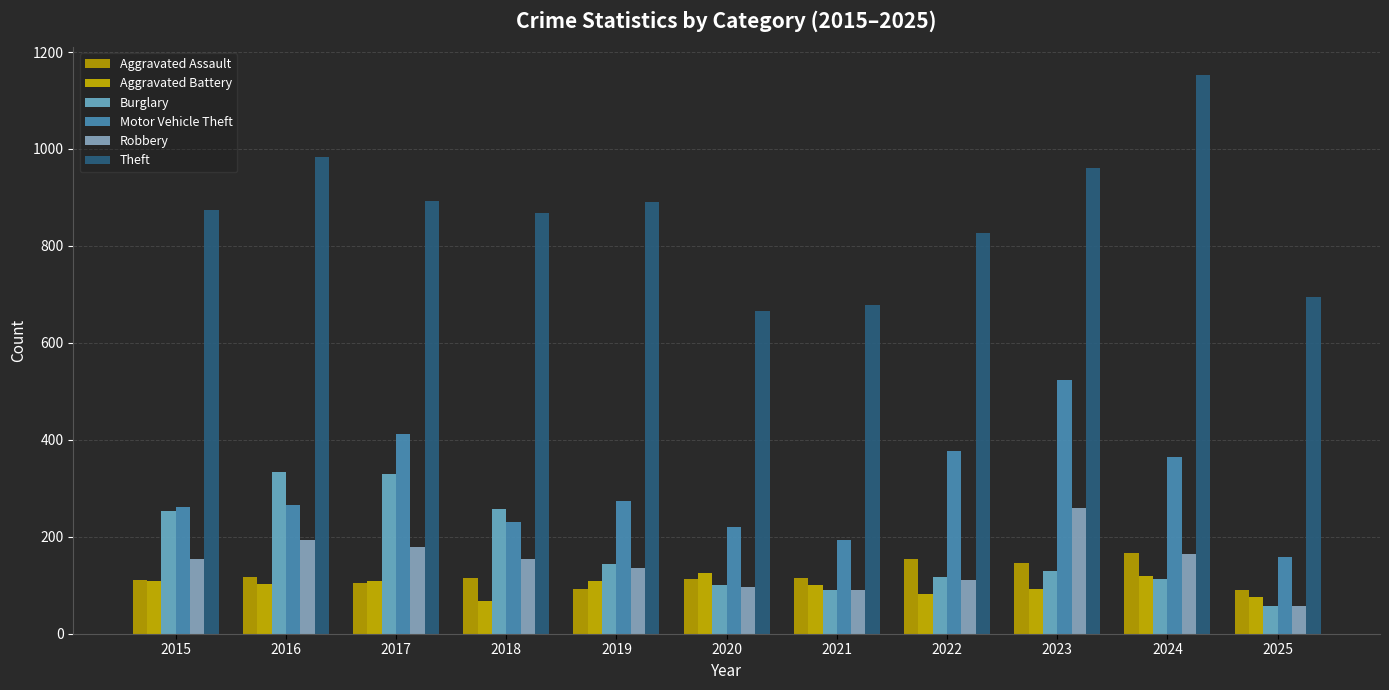

Reading right to left, transcribe all the data shown in this chart.

Aggravated Assault: 2025=90	2024=166	2023=145	2022=154	2021=115	2020=113	2019=92	2018=115	2017=105	2016=118	2015=110
Aggravated Battery: 2025=76	2024=119	2023=92	2022=81	2021=100	2020=125	2019=108	2018=67	2017=108	2016=102	2015=108
Burglary: 2025=58	2024=112	2023=130	2022=116	2021=90	2020=100	2019=143	2018=257	2017=329	2016=333	2015=254
Motor Vehicle Theft: 2025=158	2024=365	2023=523	2022=376	2021=193	2020=221	2019=273	2018=231	2017=411	2016=265	2015=261
Robbery: 2025=57	2024=165	2023=259	2022=111	2021=91	2020=97	2019=135	2018=155	2017=178	2016=194	2015=154
Theft: 2025=695	2024=1153	2023=961	2022=827	2021=678	2020=666	2019=891	2018=868	2017=892	2016=984	2015=874